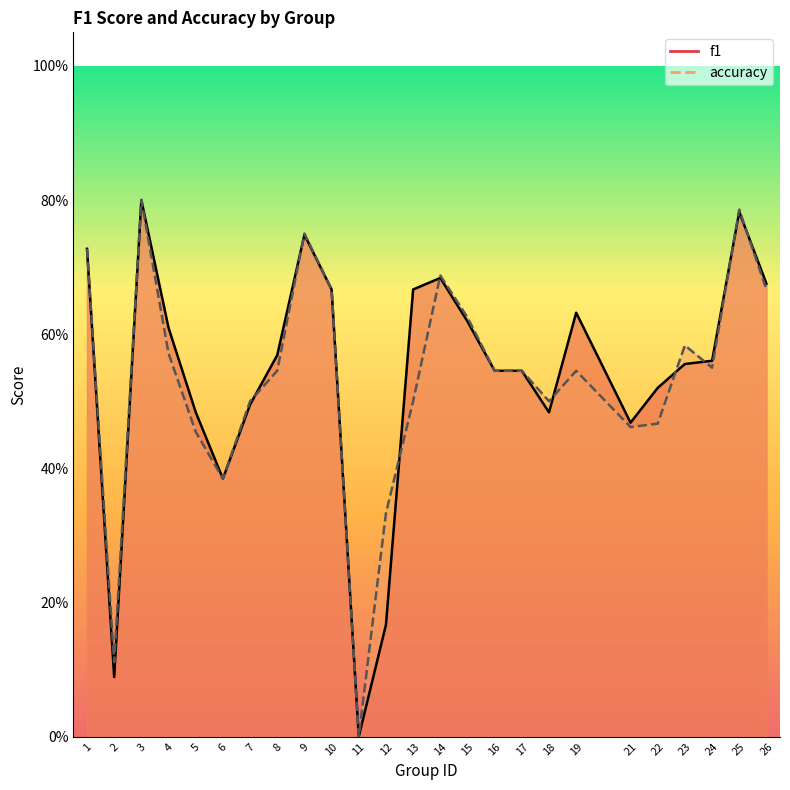

How many lines are shown in the chart?

2